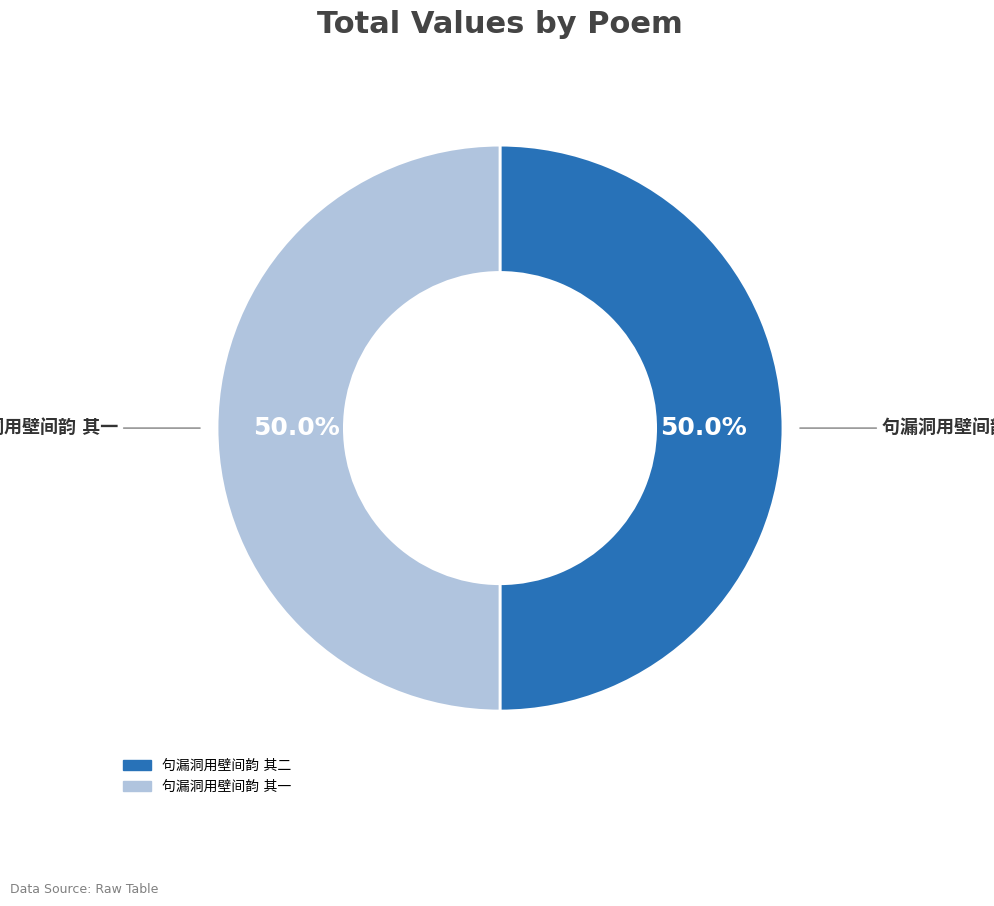

Which category has the biggest portion of the pie?

句漏洞用壁间韵 其二